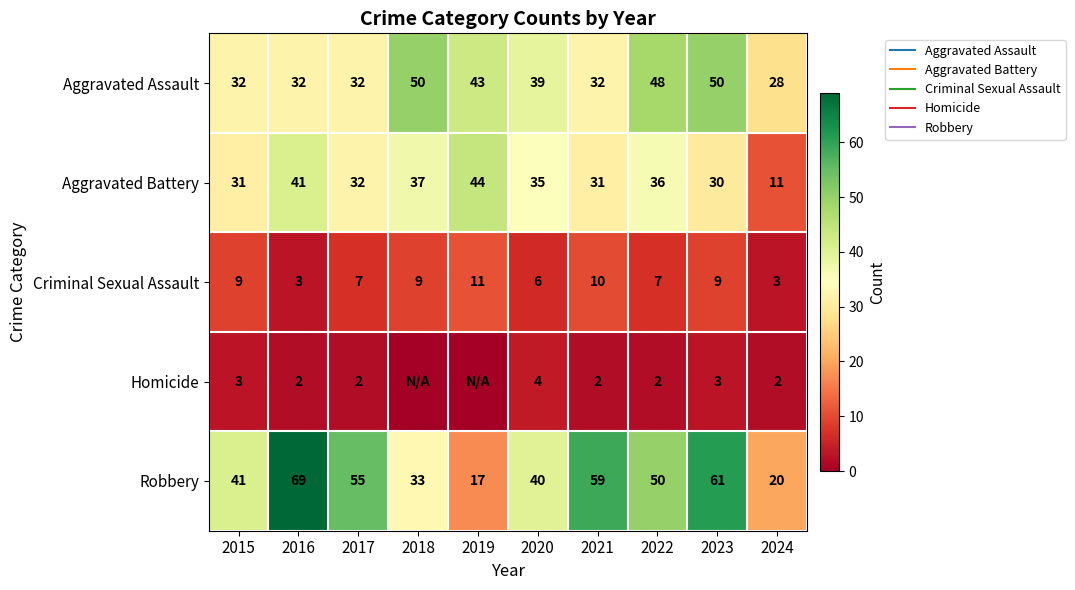

Count the number of categories in the chart.

10